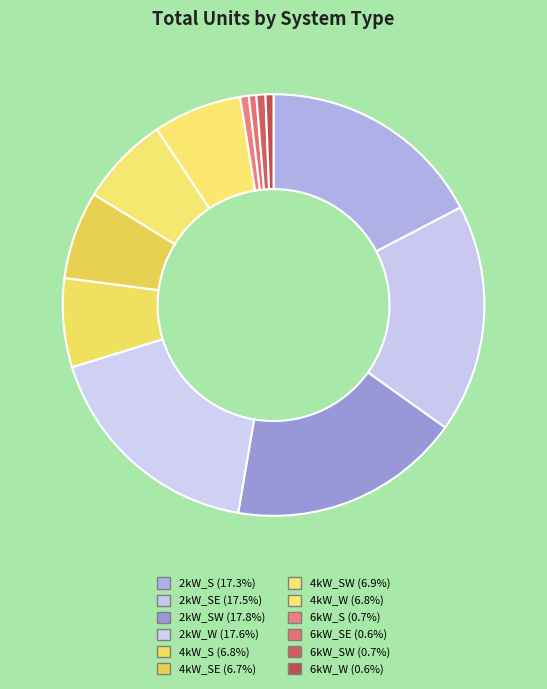

To the nearest percent, what is the average slice percentage?

8%